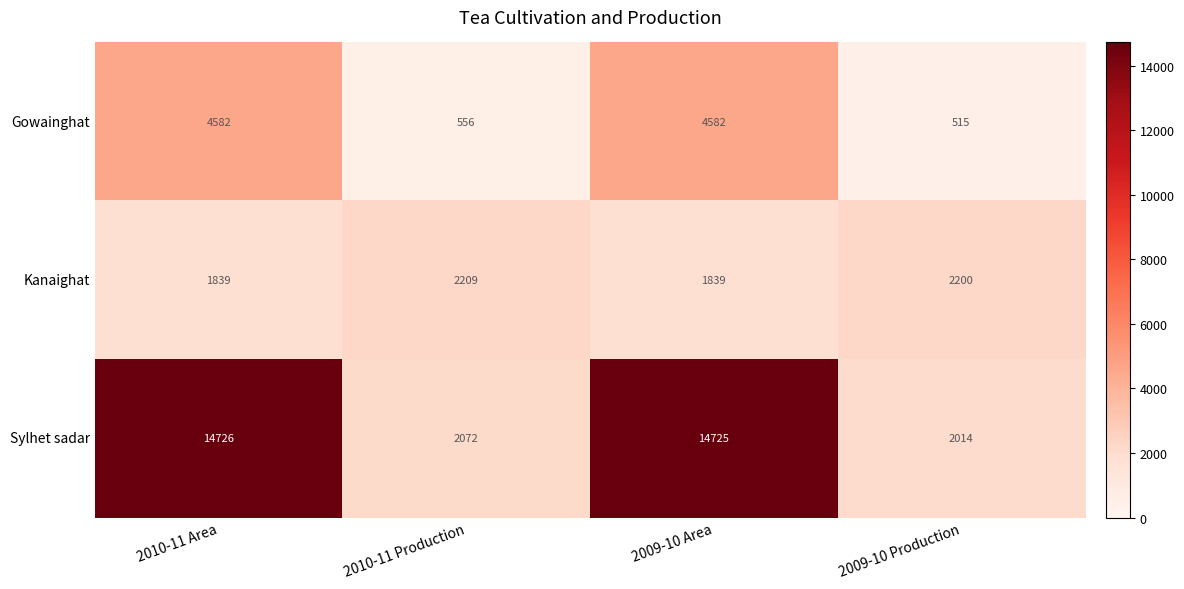

Reading left to right, extract all data points from this chart.

Gowainghat: 2010-11 Area=4582	2010-11 Production=556	2009-10 Area=4582	2009-10 Production=515
Kanaighat: 2010-11 Area=1839	2010-11 Production=2209	2009-10 Area=1839	2009-10 Production=2200
Sylhet sadar: 2010-11 Area=14726	2010-11 Production=2072	2009-10 Area=14725	2009-10 Production=2014